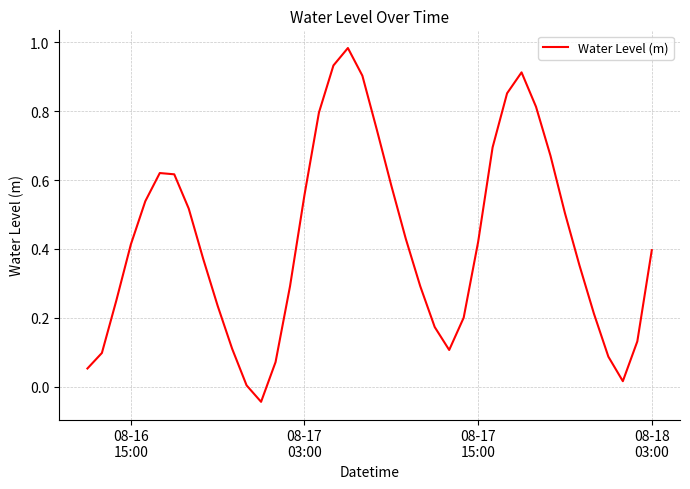

What is the sum of all values?

16.9